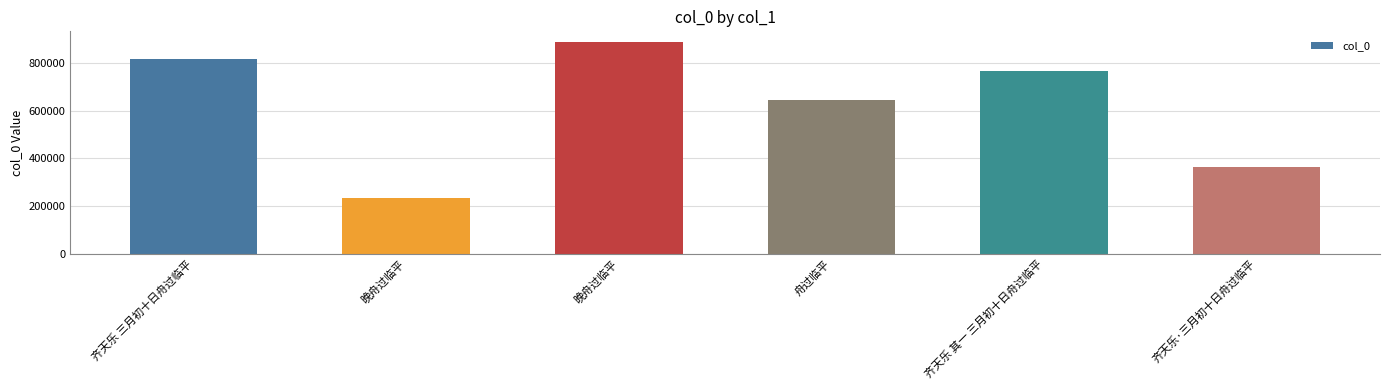

How many bars are there in total?

6